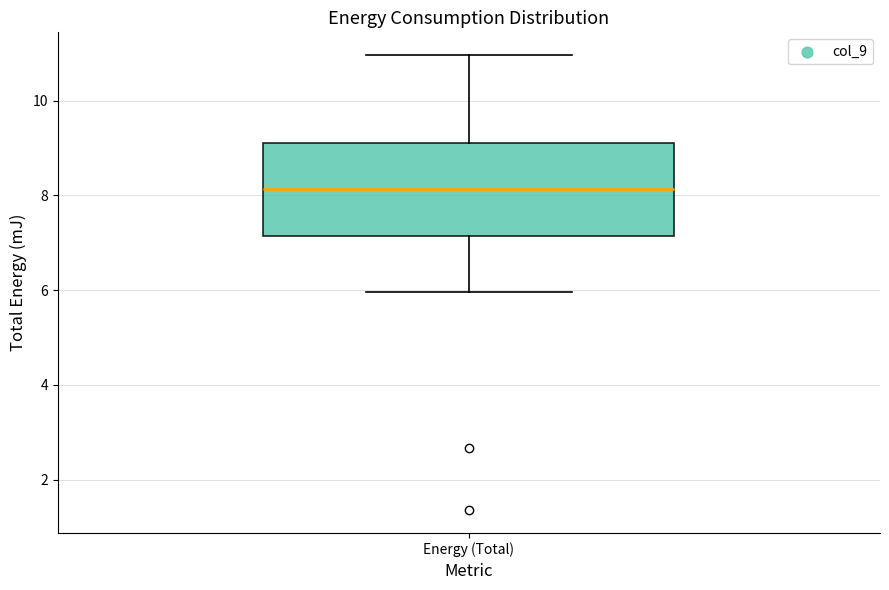

Transcribe this box plot: give where the median line is, the range the box spans, and where the two whiskers end, as read against the y-axis. The values are not printed on the chart, so give them approximately, as read against the axis.

median 8.2, box 7.2 to 9.2, whiskers 6.0 to 11.0